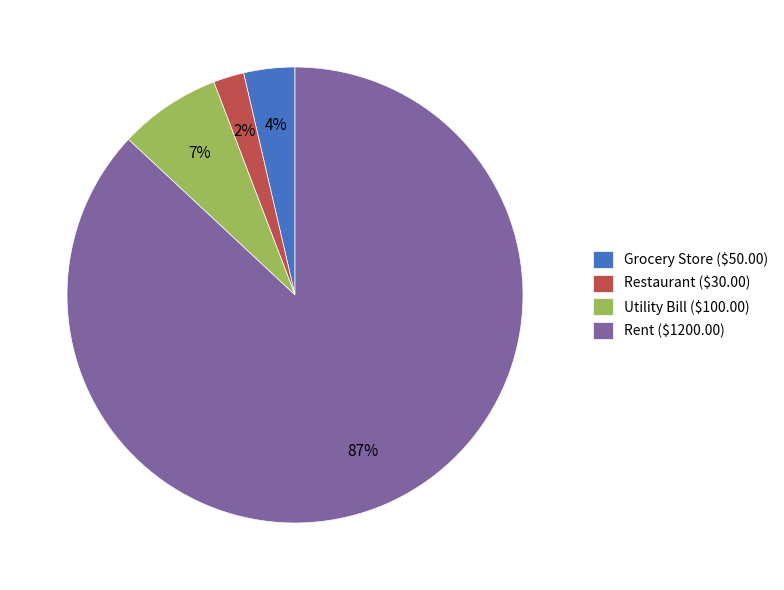

To the nearest percent, what portion does Grocery Store represent?

4%